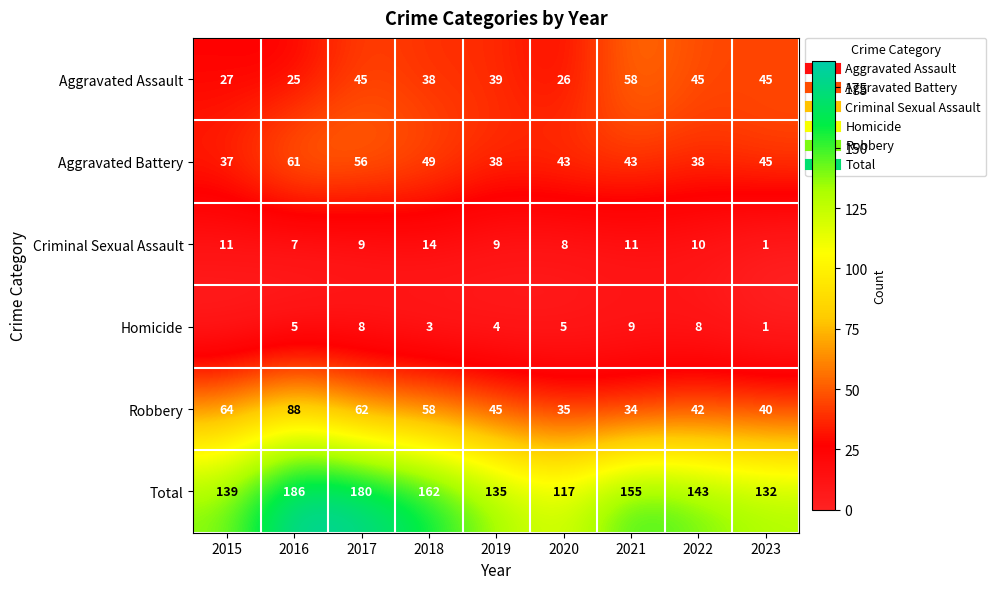

At how many categories does at least one series exceed 89?

9